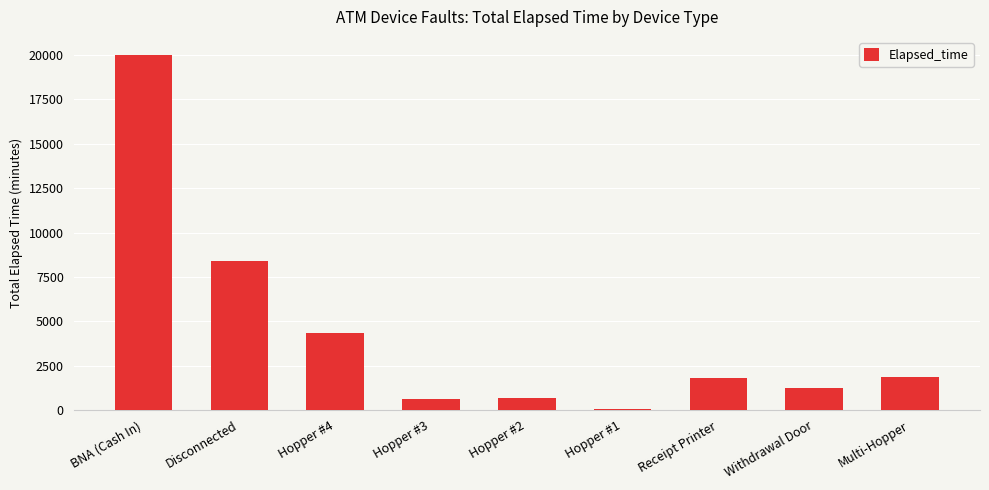

The value at Receipt Printer is 1815. True or false?

True